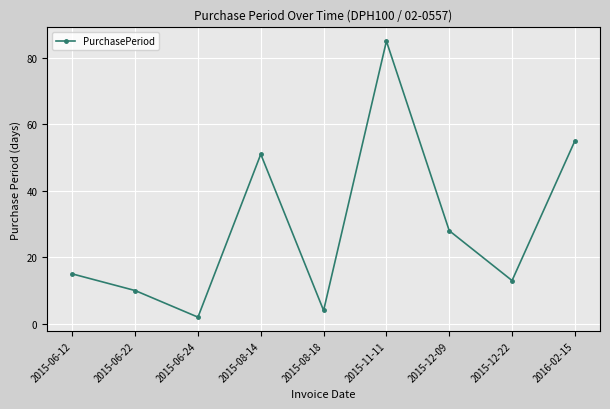

Between 2015-12-09 and 2015-06-22, which is larger?

2015-12-09